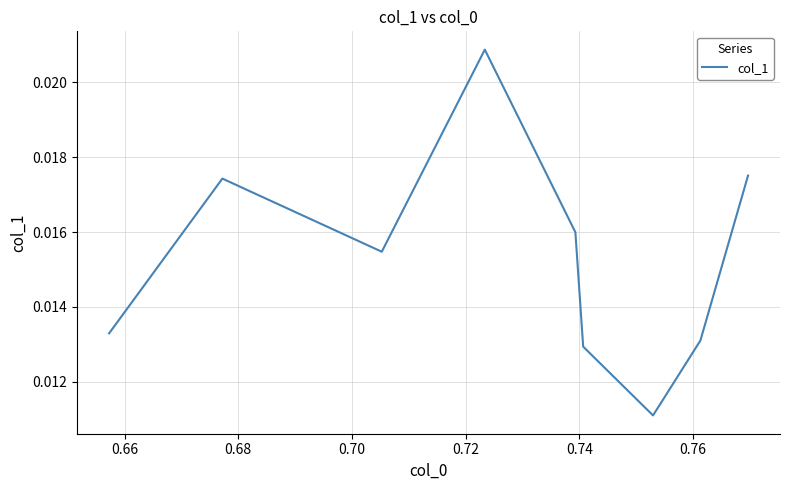

Does the chart display data point markers on the line(s)?

No